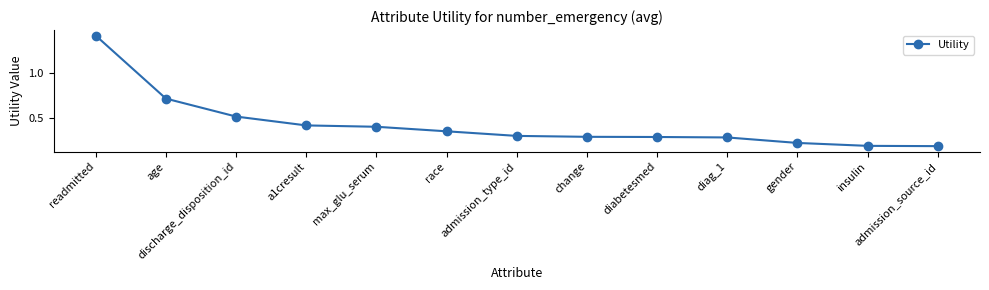

Count the values in the range 0 to 1.

12